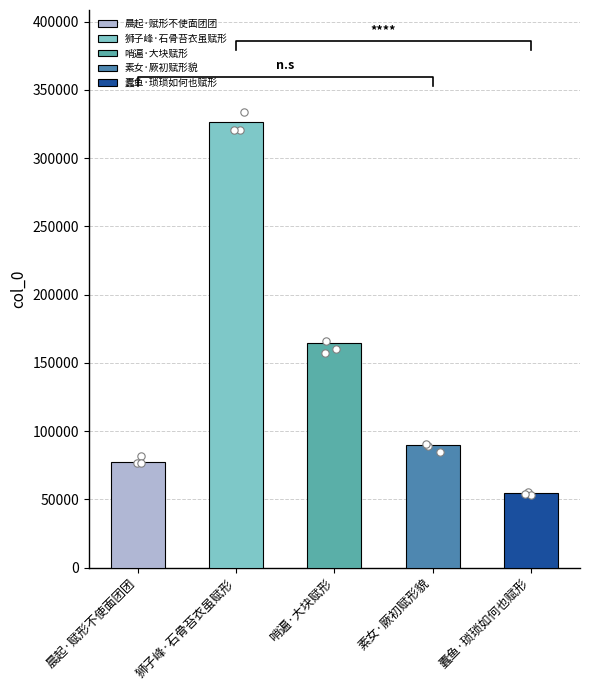

What is the change in value from 狮子峰·石骨苔衣虽赋形 to 蠹鱼·琐琐如何也赋形?

-272422